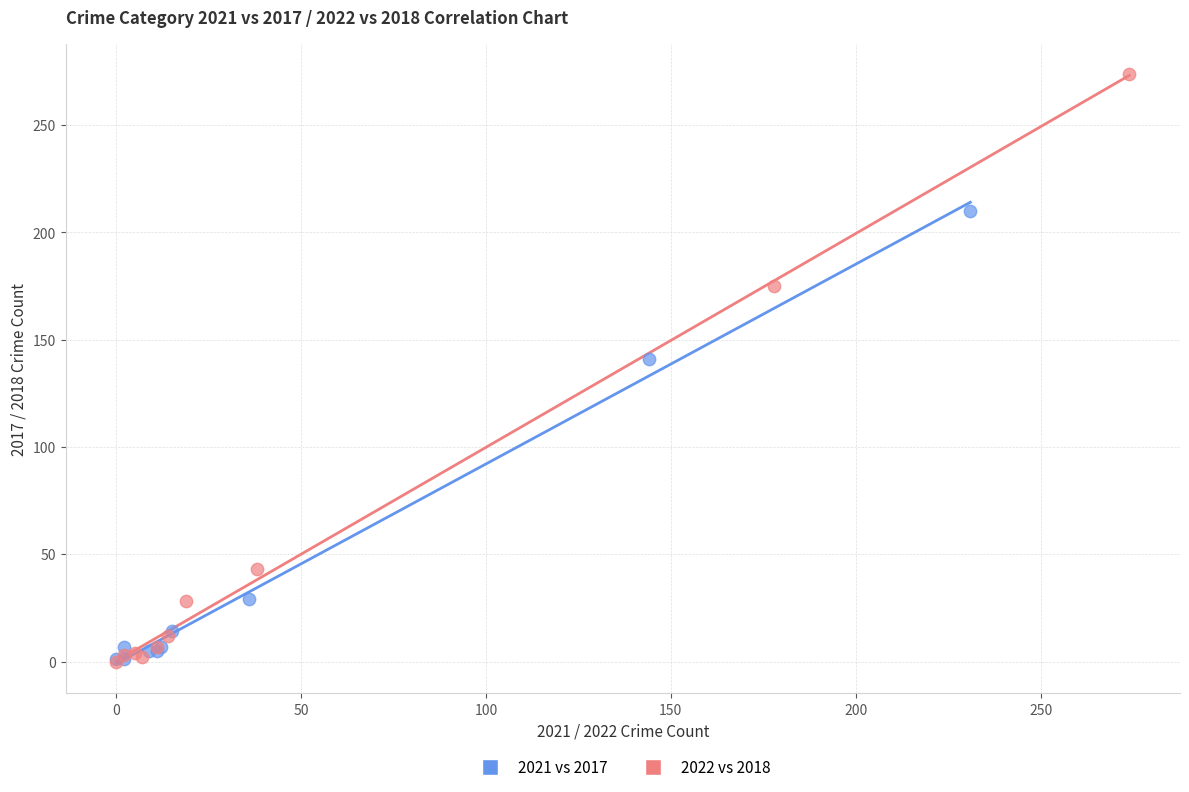

Which series contains the highest Y value?

2022 vs 2018